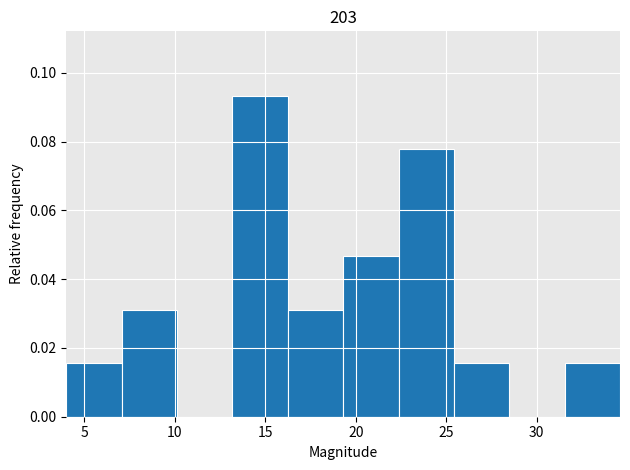

Reading left to right, list every bar in this chart as the range it spans on the x-axis followed by its height. Neither the bar edges nor the heights are printed on the chart, so give them approximately, as read against the axes.

4.0 to 7.0: 0.016
7.0 to 10.0: 0.032
10.0 to 13.0: 0
13.0 to 16.0: 0.094
16.0 to 19.5: 0.032
19.5 to 22.5: 0.046
22.5 to 25.5: 0.078
25.5 to 28.5: 0.016
28.5 to 31.5: 0
31.5 to 34.5: 0.016